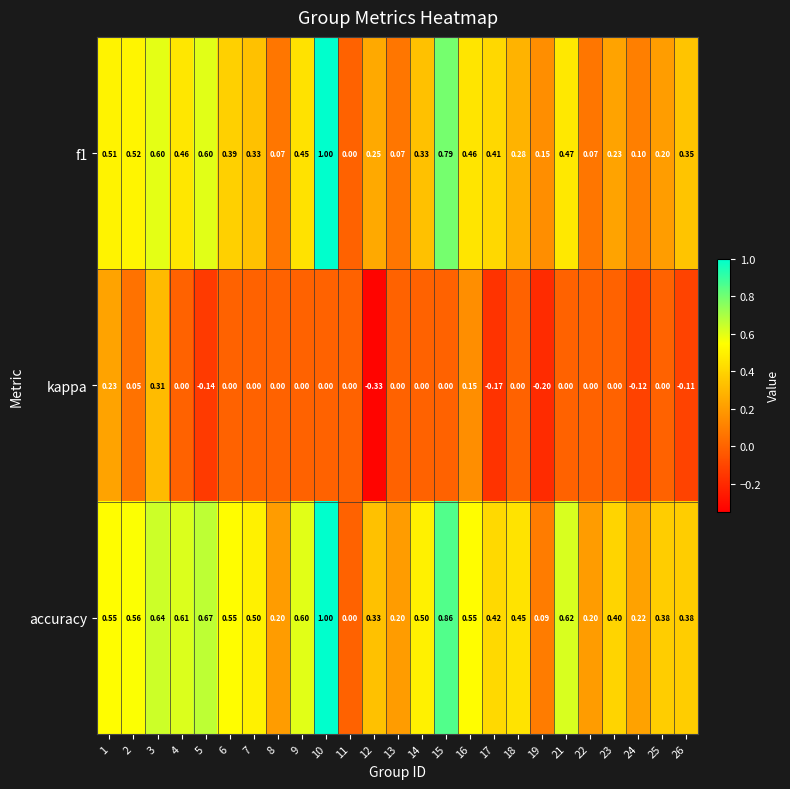

Is the value of accuracy at 13 greater than the value of kappa at 11?

Yes